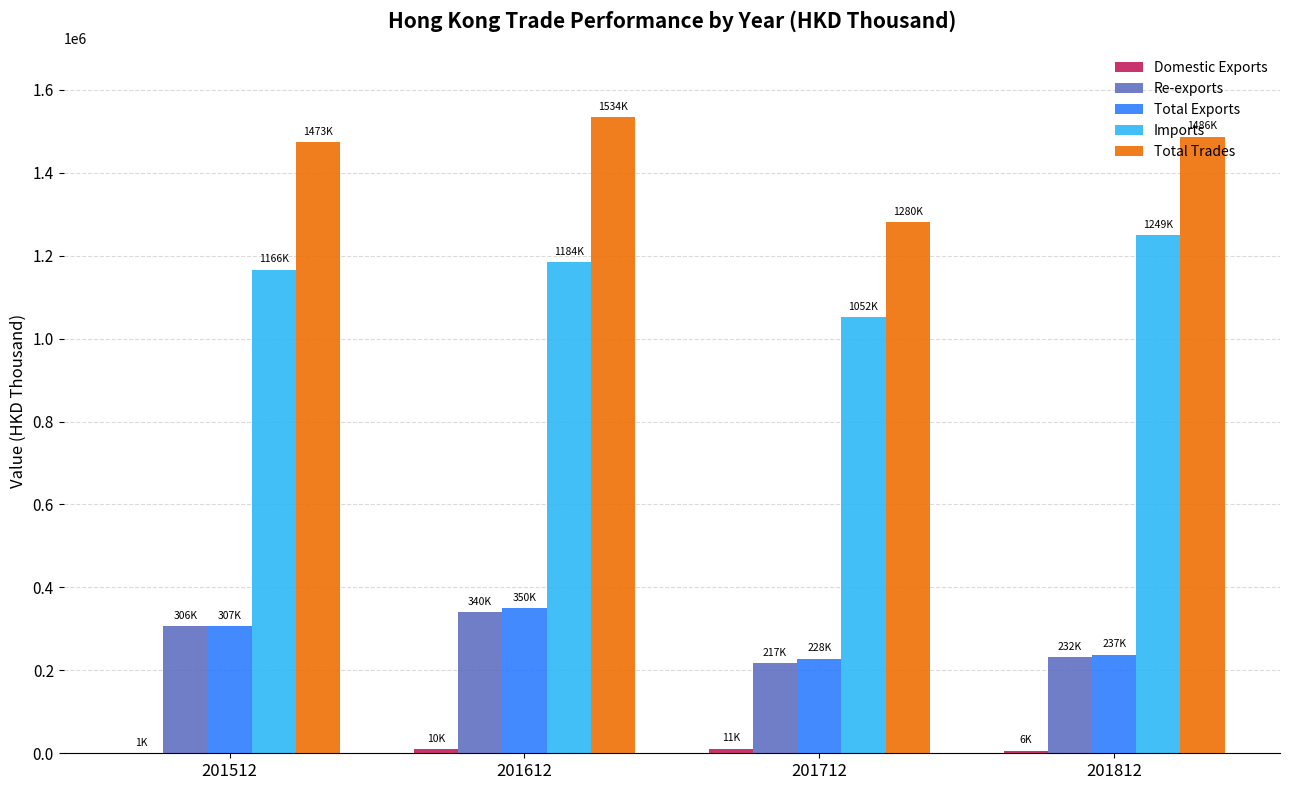

Which category has the highest value across all series?

201612